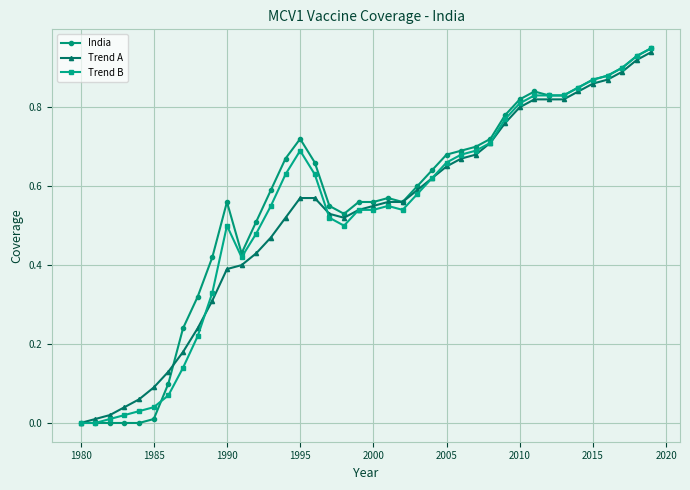

True or false: India has more than 1 interior local peaks.

True